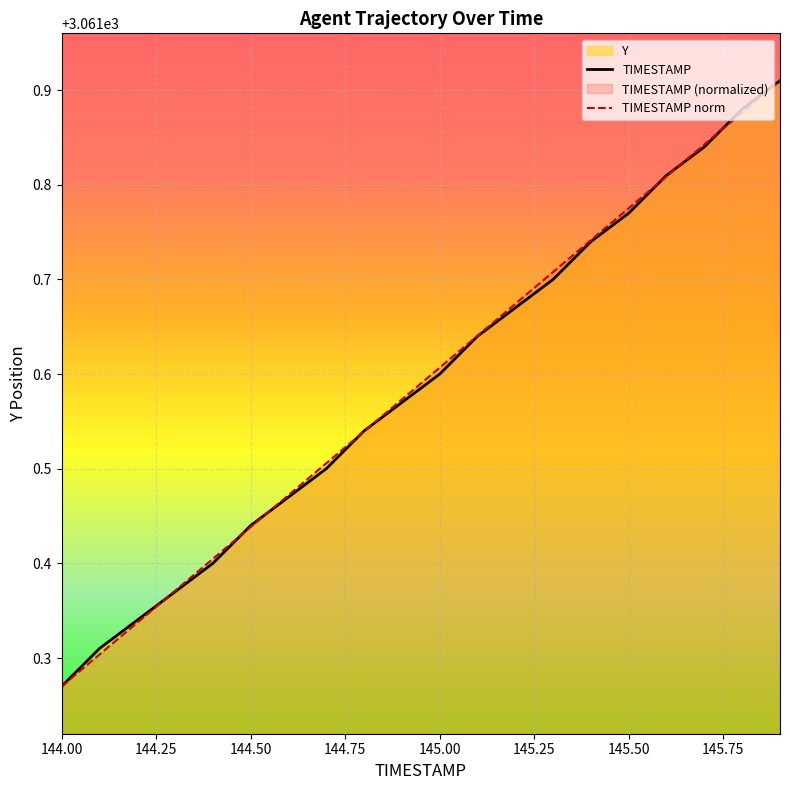

The TIMESTAMP series shows 1475.7 at 144.50. True or false?

False